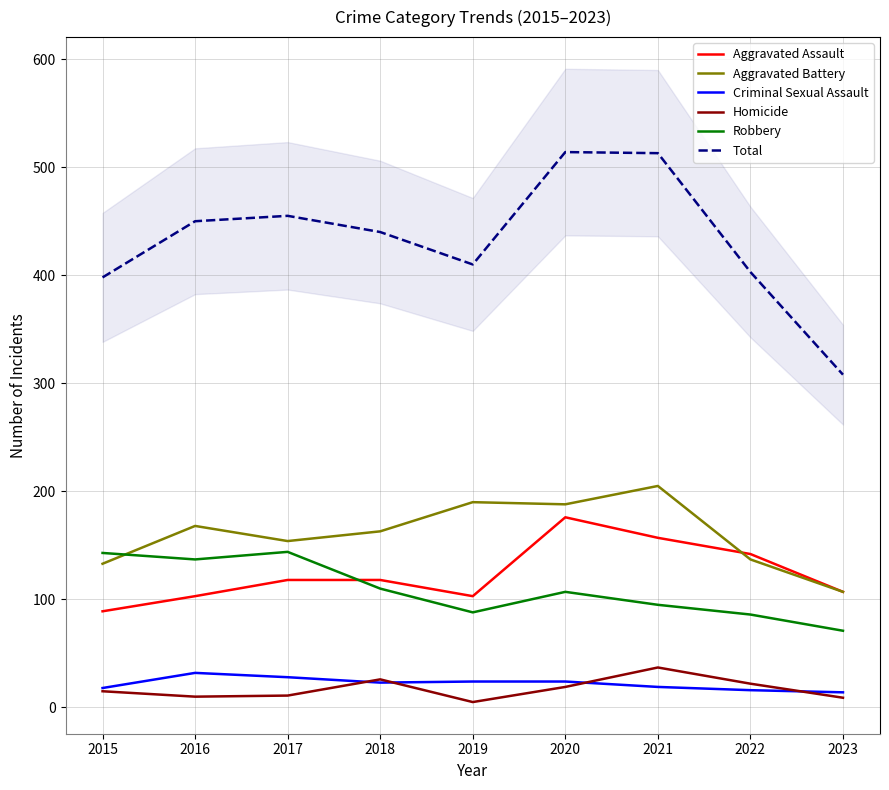

How many lines are shown in the chart?

6